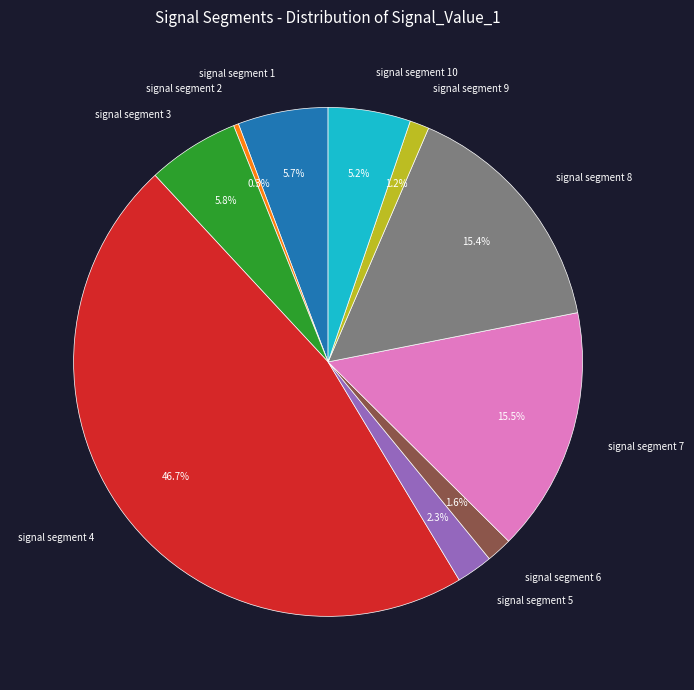

How much of the chart is everything except signal segment 10?

94.8%